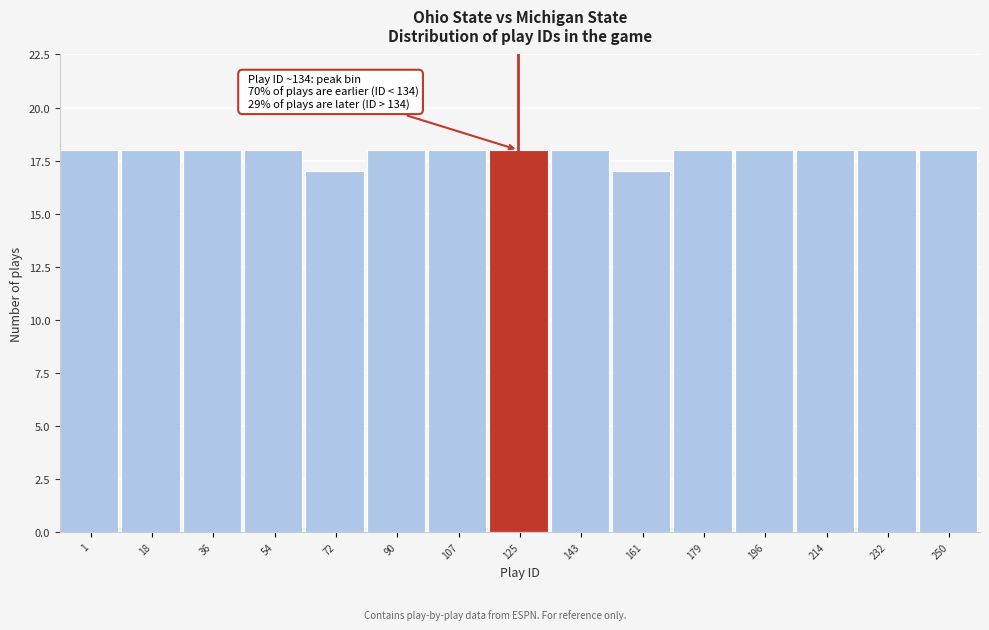

Reading left to right, extract all data points from this chart.

18	18	18	18	17	18	18	18	18	17	18	18	18	18	18